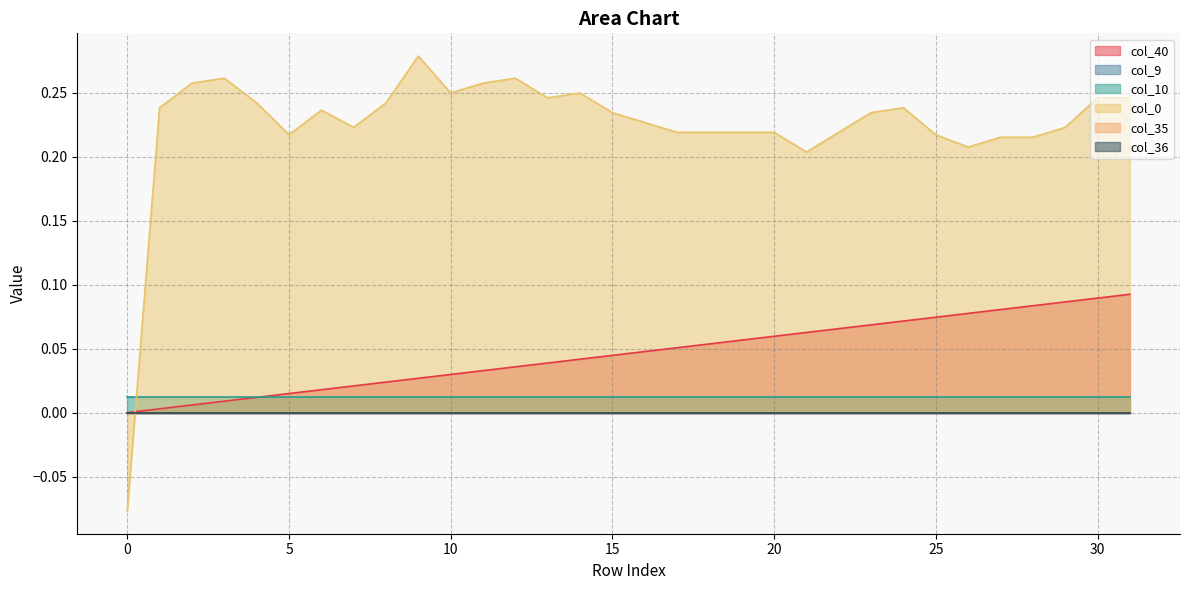

List the labels in order of col_40 value, largest first.

31, 30, 29, 28, 27, 26, 25, 24, 23, 22, 21, 20, 19, 18, 17, 16, 15, 14, 13, 12, 11, 10, 9, 8, 7, 6, 5, 4, 3, 2, 1, 0